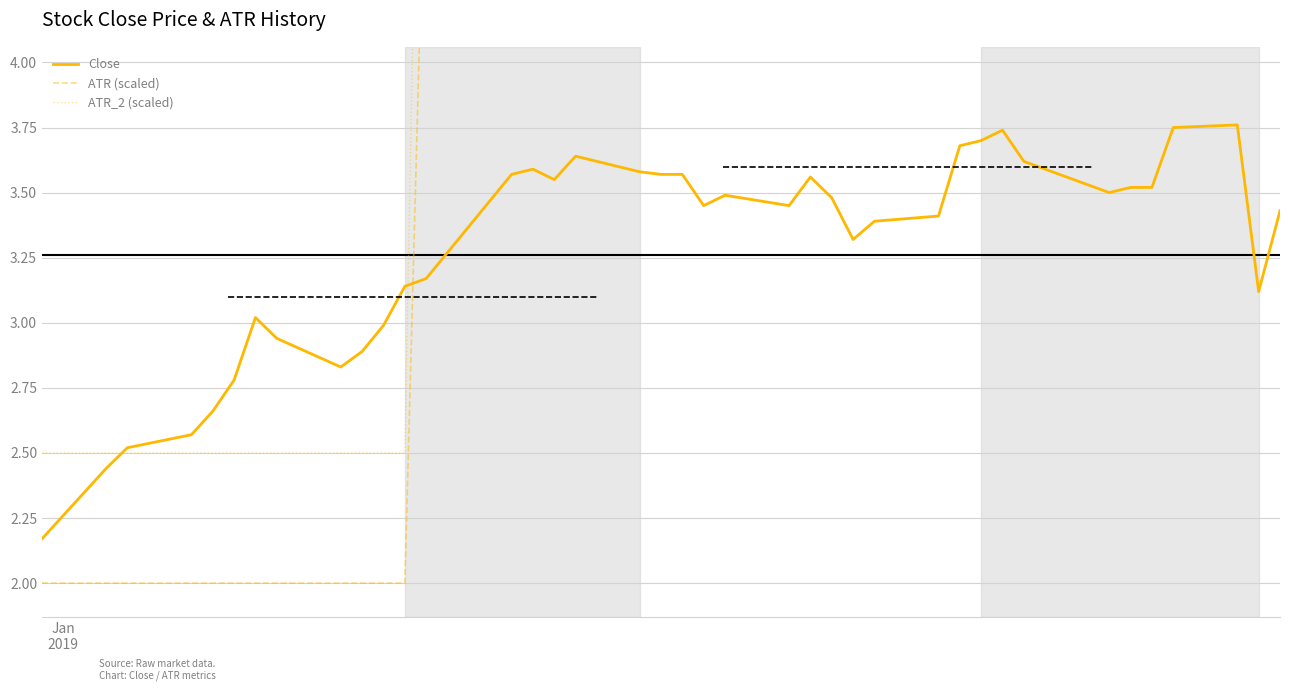

What are all the series names shown in the legend?

Close, ATR (scaled), ATR_2 (scaled)